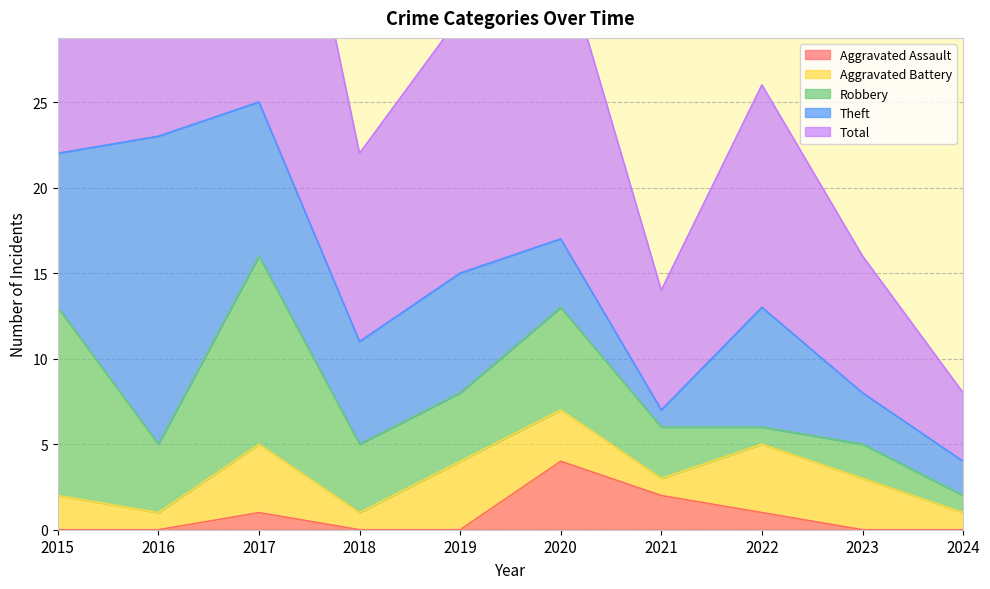

True or false: Total and Aggravated Assault intersect in this chart.

False